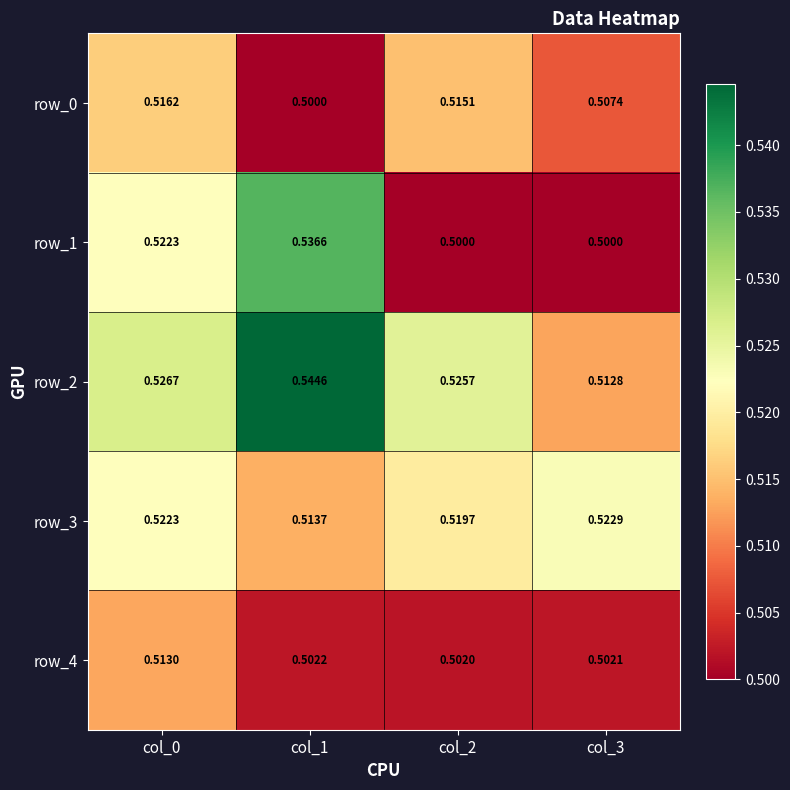

At how many categories does at least one series exceed 0?

4